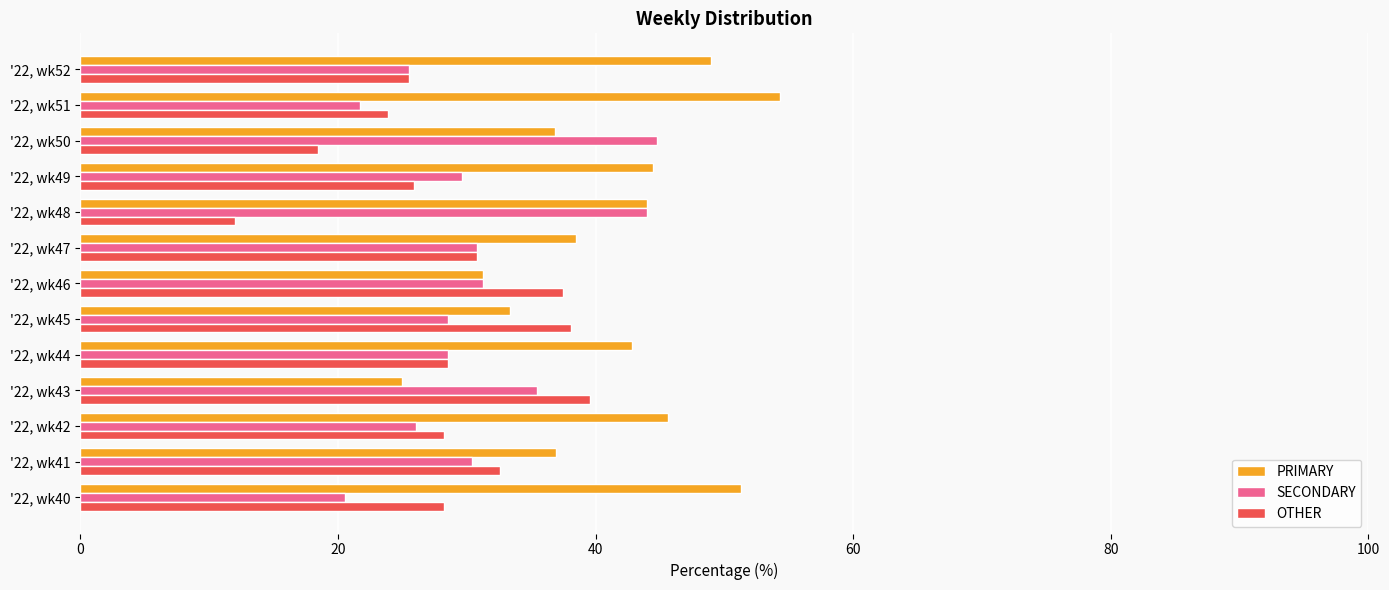

Which series has the largest total across all categories?

PRIMARY